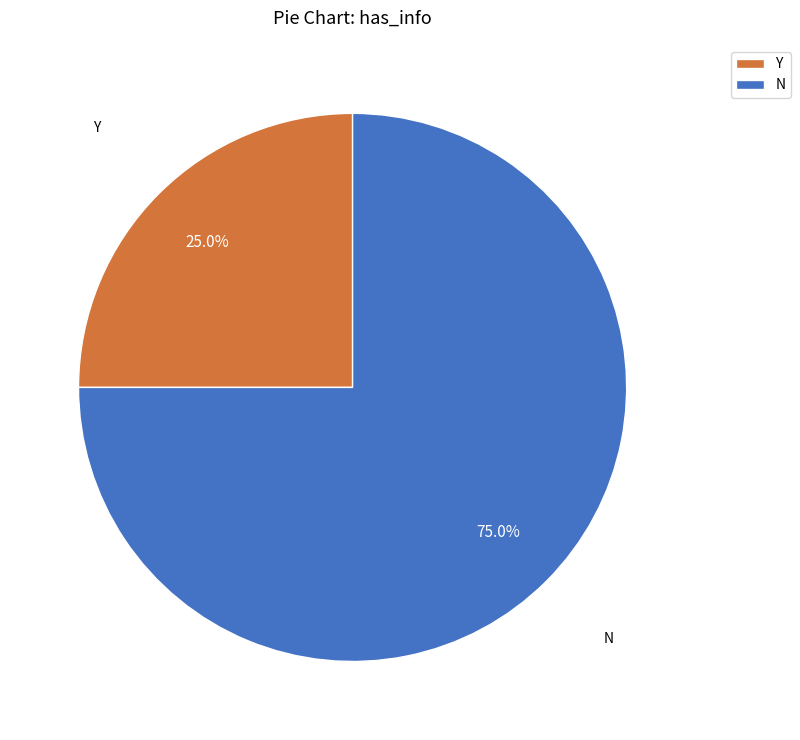

Which has a higher value, N or Y?

N